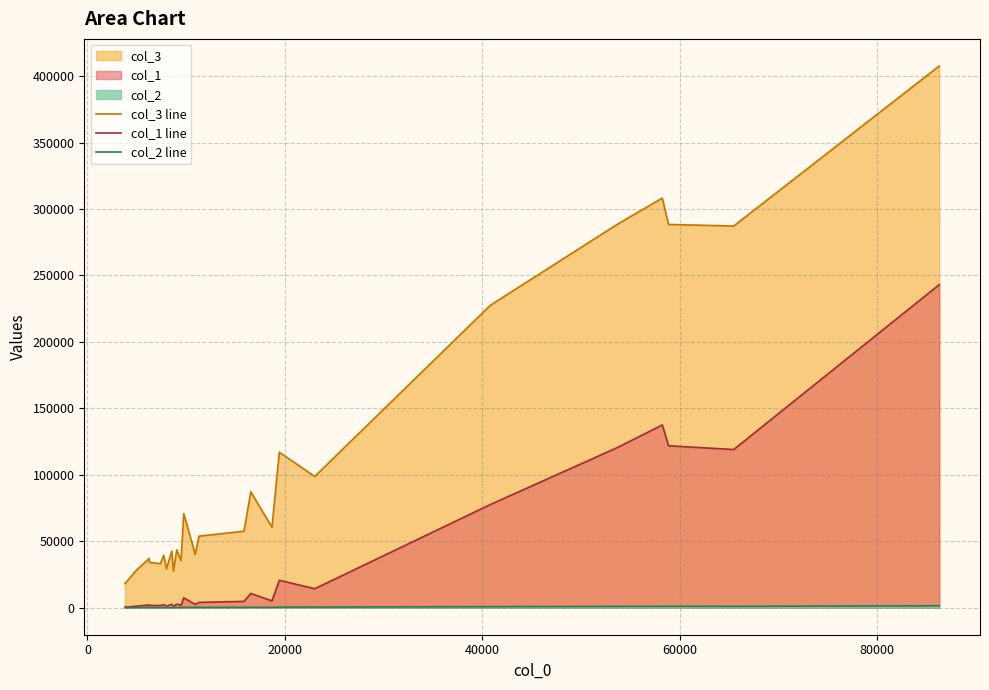

Which series has the largest total across all categories?

col_3 line